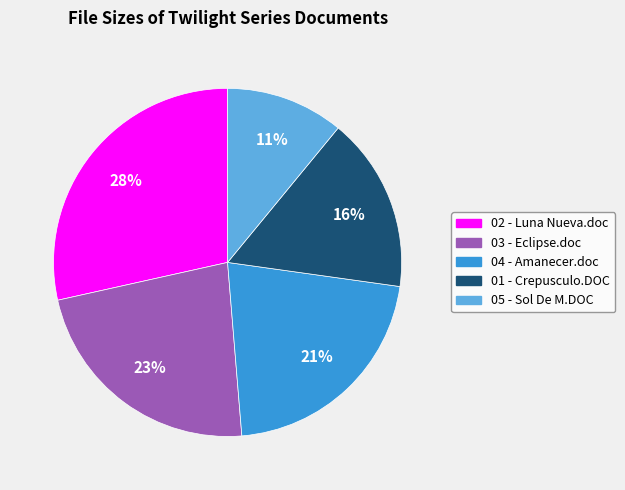

Approximately how many times larger is the value at 03 - Eclipse.doc compared to 01 - Crepusculo.DOC?

1.4